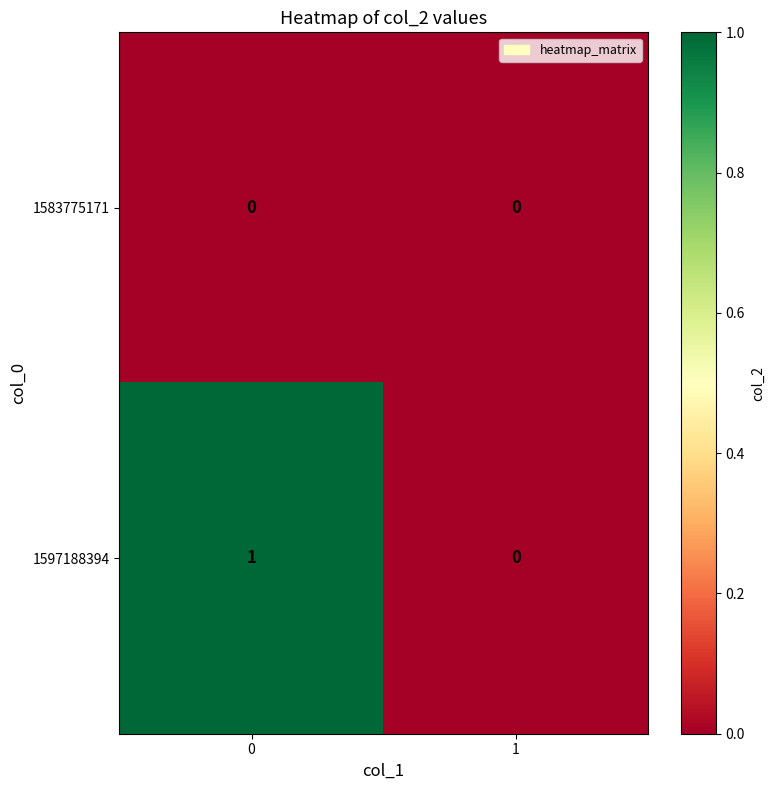

Which series has the largest range (max minus min)?

1597188394